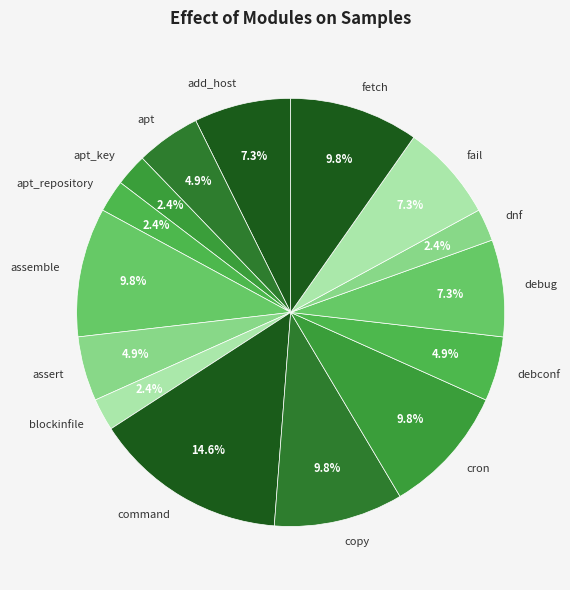

Combined, do command and assert account for over 50%?

No